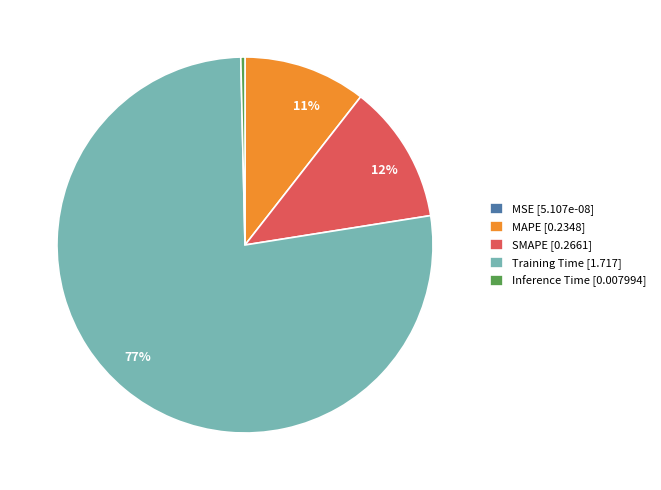

What is the majority slice?

Training Time